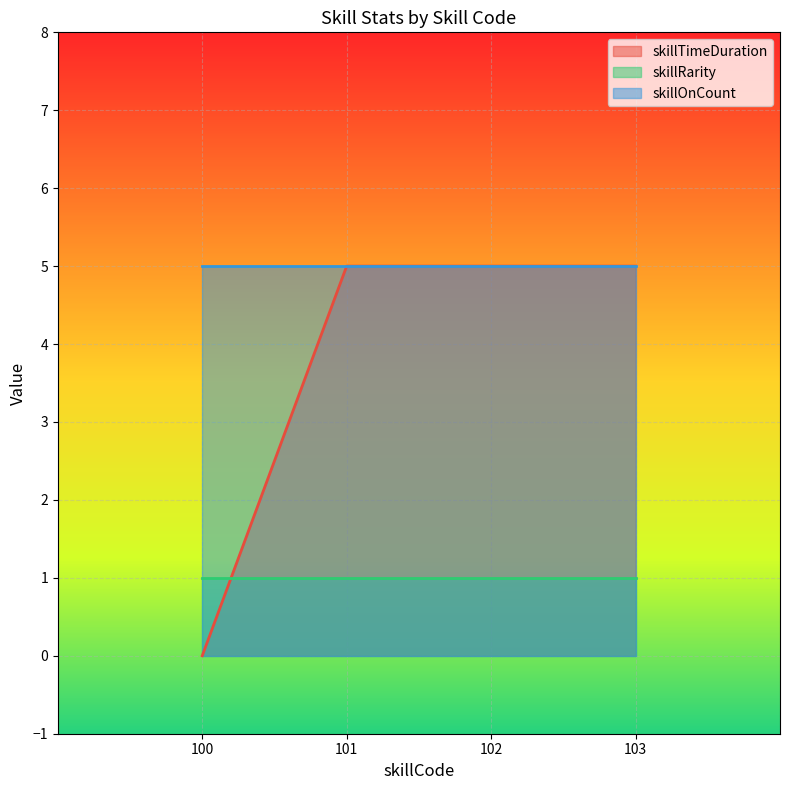

Between 102 and 101, which is larger?

102